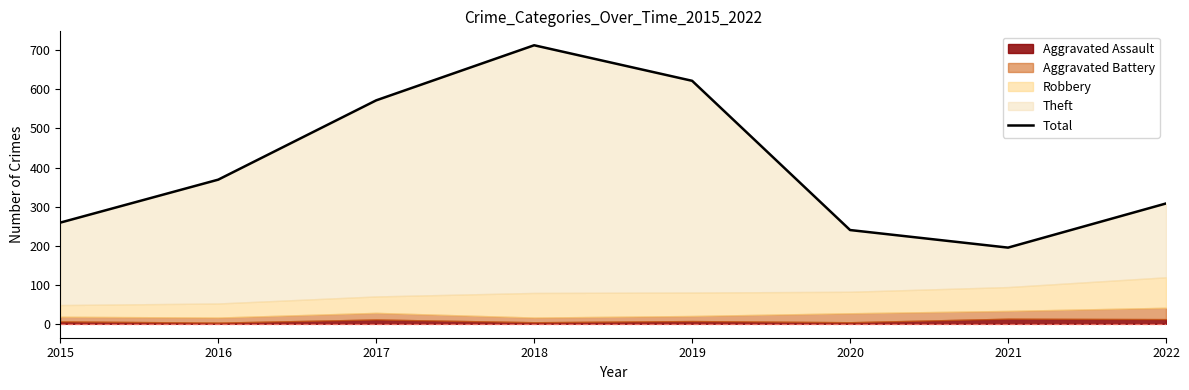

What is the average value?

410